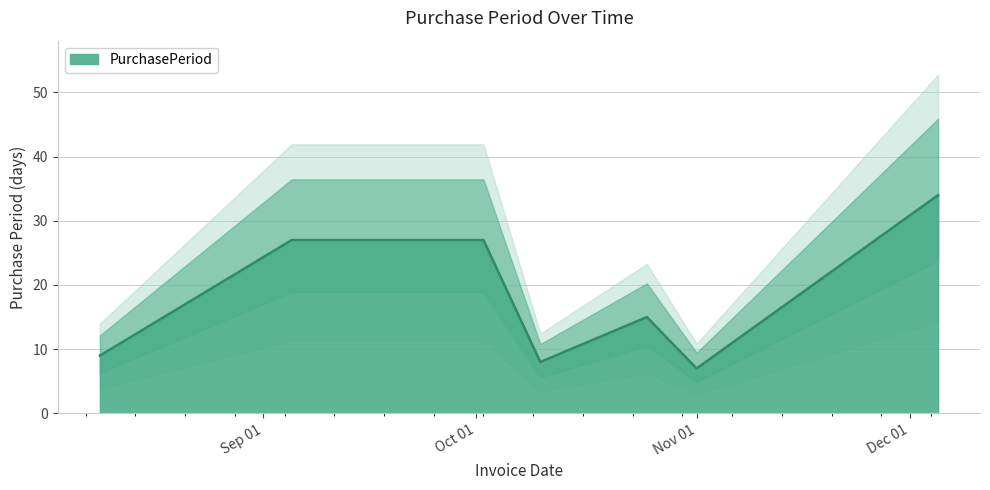

What is the label of the 4th point from the left?

2017-10-10